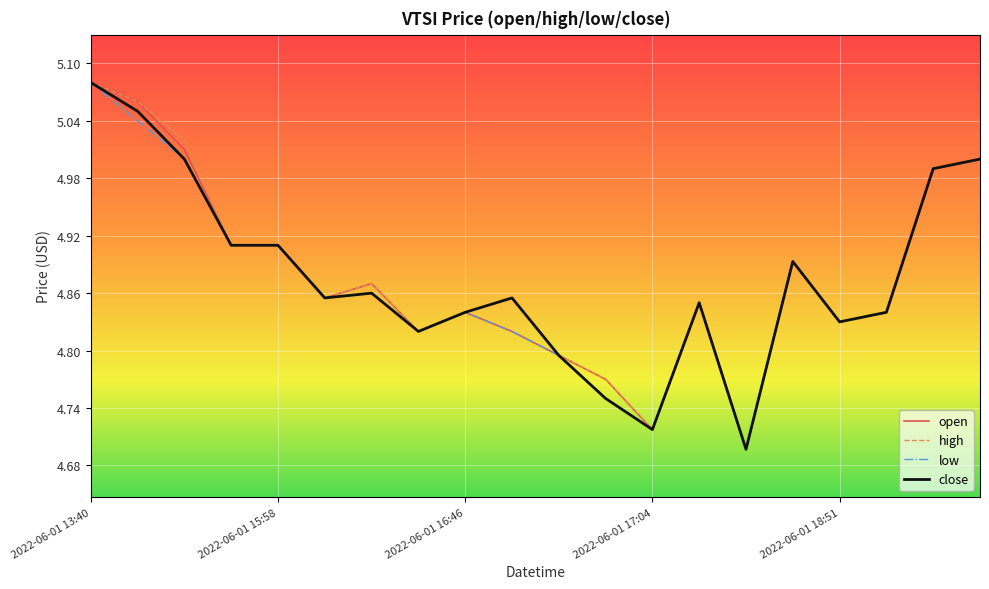

What are all the series names shown in the legend?

open, high, low, close